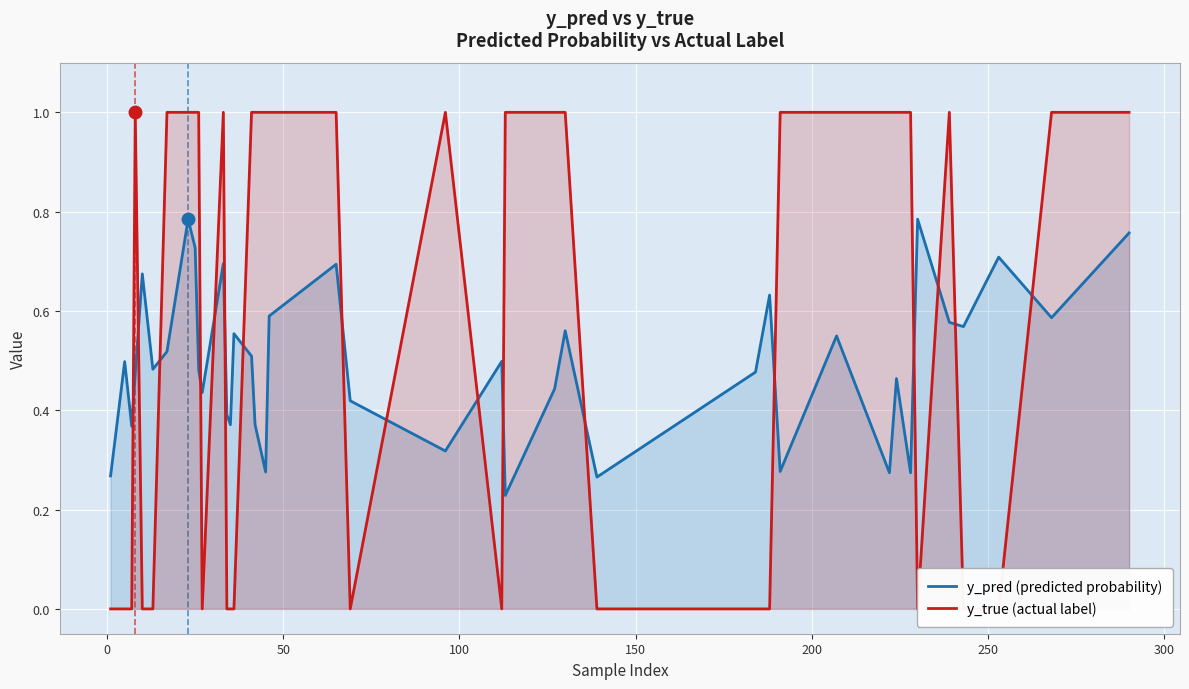

Reading right to left, extract all data points from this chart.

y_pred (predicted probability): 0.8	0.6	0.7	0.6	0.6	0.8	0.3	0.5	0.3	0.5	0.3	0.6	0.5	0.3	0.6	0.4	0.2	0.5	0.3	0.4	0.7	0.6	0.3	0.4	0.5	0.6	0.4	0.4	0.7	0.4	0.5	0.7	0.8	0.5	0.5	0.7	0.5	0.4	0.5	0.3
y_true (actual label): 1.0	1.0	0.0	0.0	1.0	0.0	1.0	1.0	1.0	1.0	1.0	0.0	0.0	0.0	1.0	1.0	1.0	0.0	1.0	0.0	1.0	1.0	1.0	1.0	1.0	0.0	0.0	0.0	1.0	0.0	1.0	1.0	1.0	1.0	0.0	0.0	1.0	0.0	0.0	0.0